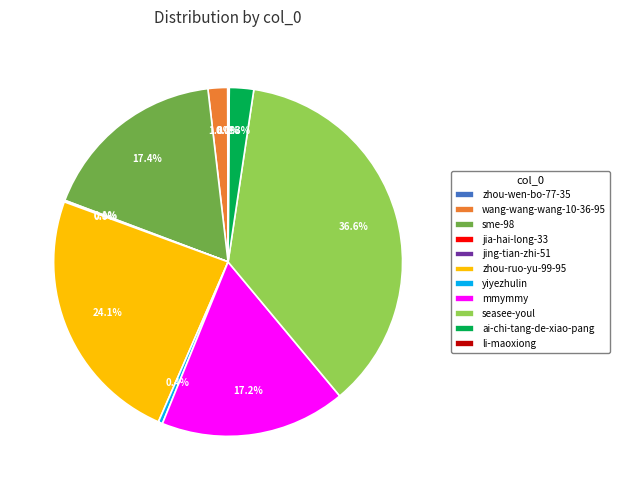

Is there any slice that represents more than half of the pie?

No